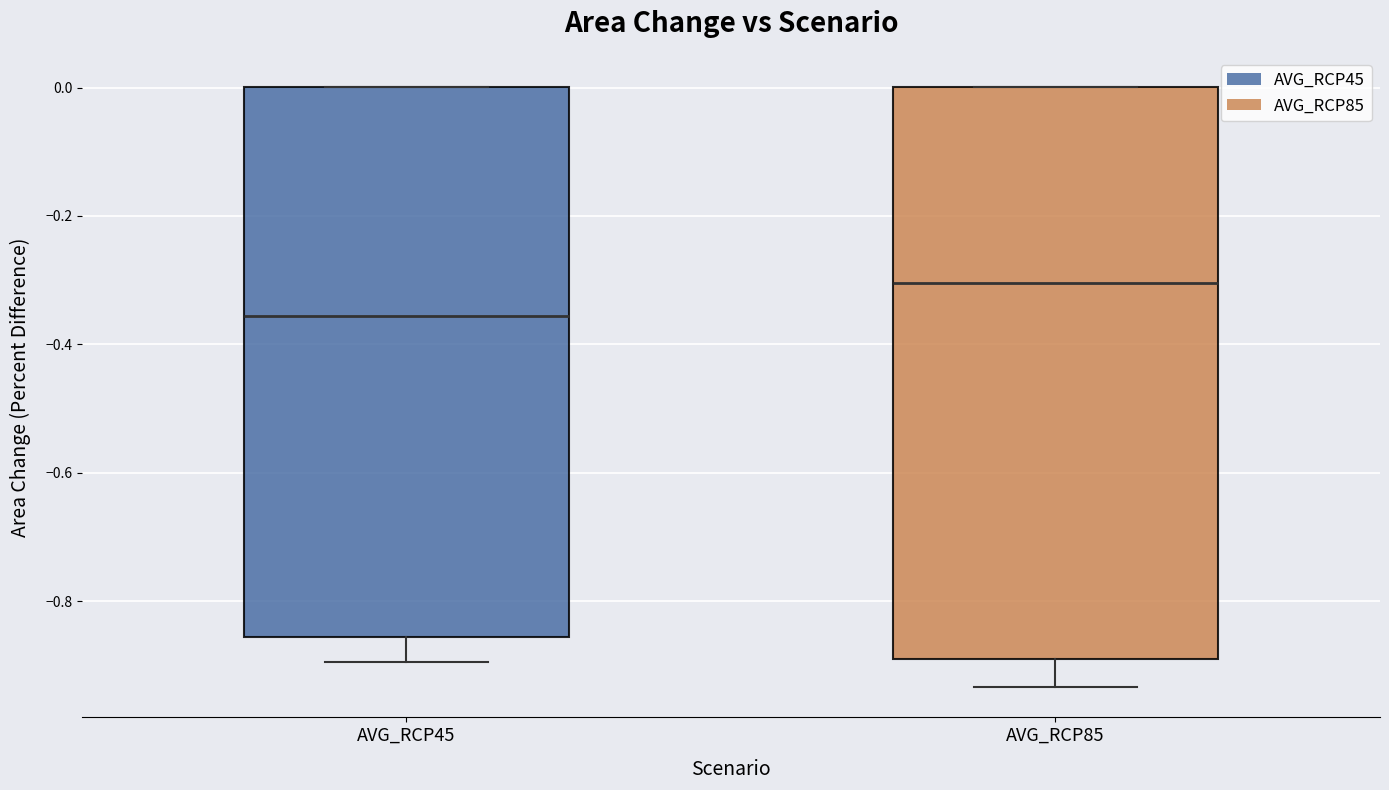

Which box is the tallest, from its lower edge to its upper edge?

AVG_RCP85